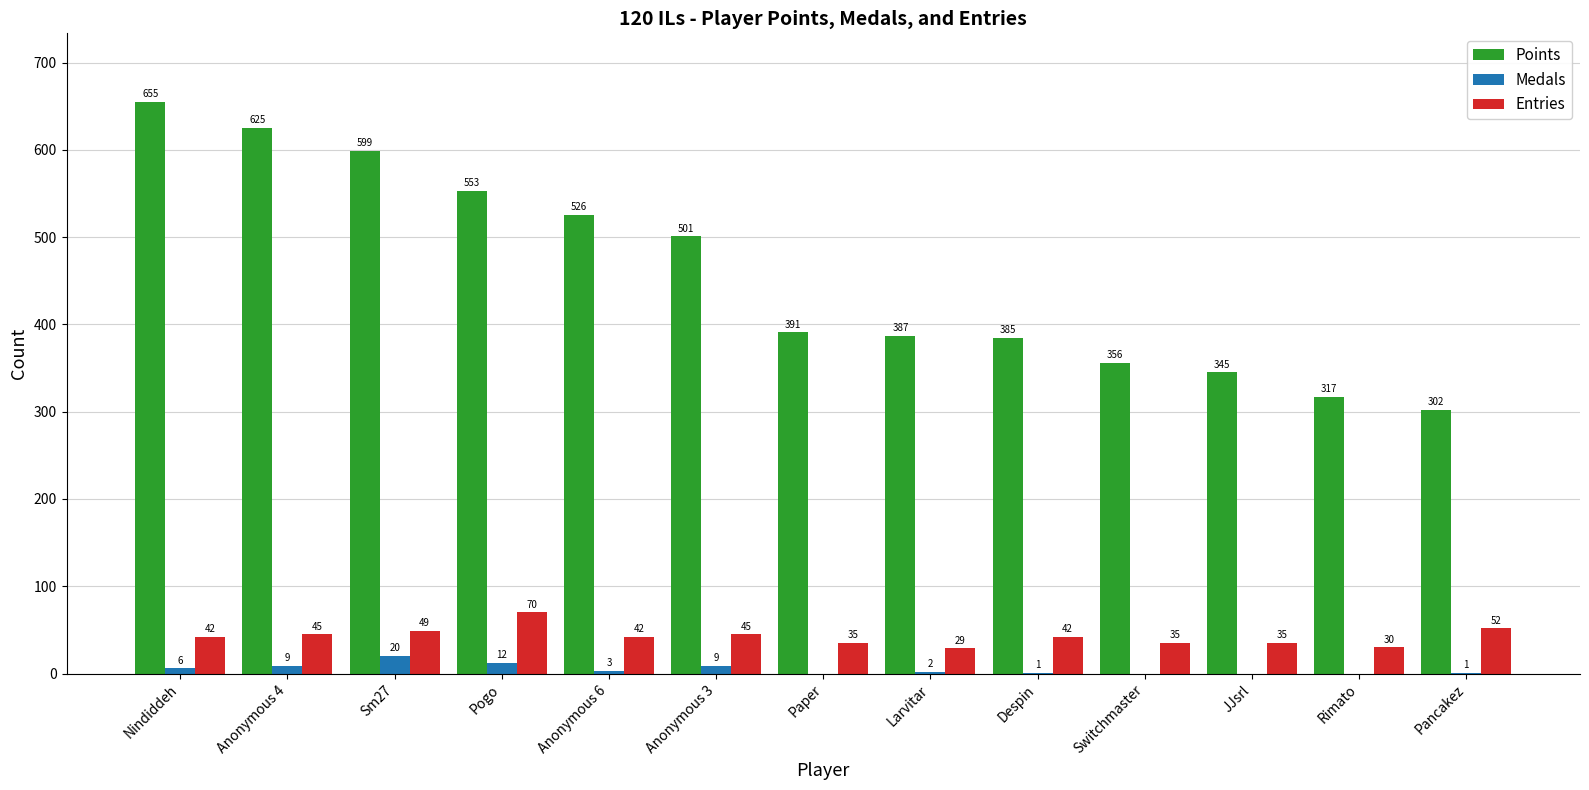

What is the sum of all Entries values?

551